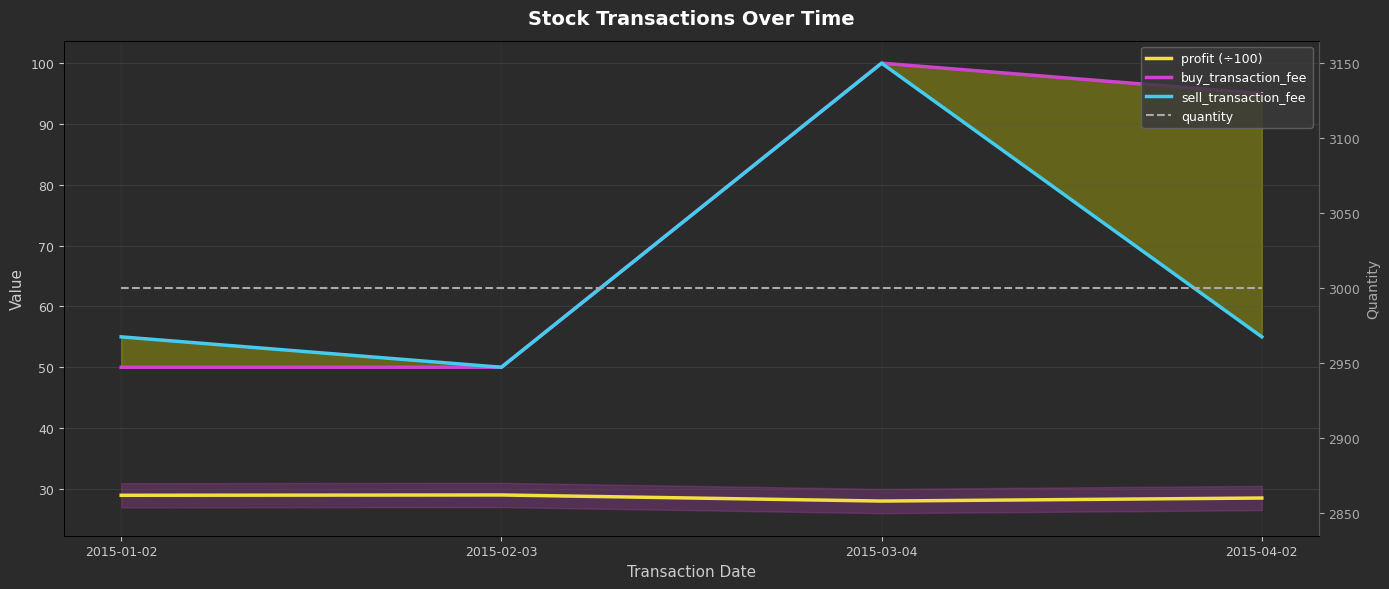

The value of profit (÷100) at 2015-01-02 is 7.4. True or false?

False